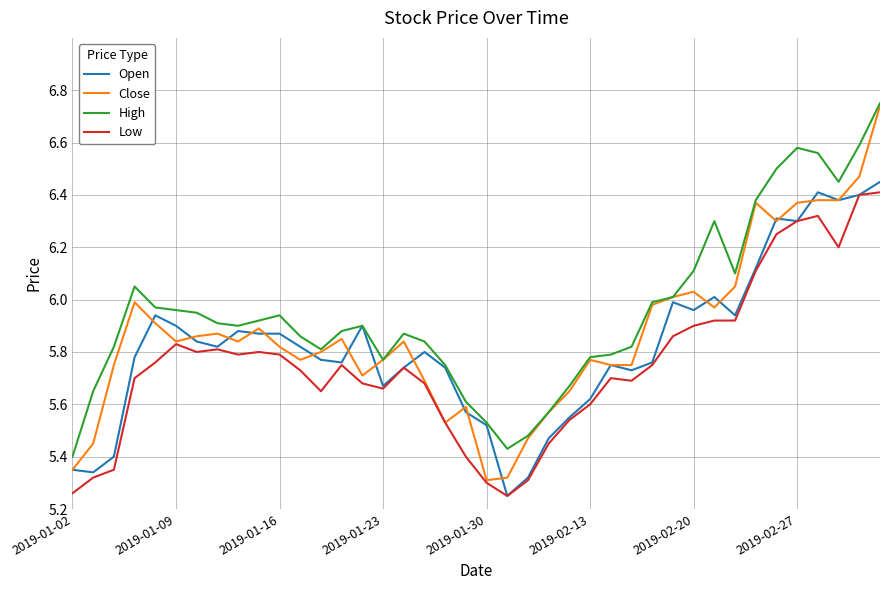

What is the difference between the maximum and second lowest values in the Open series?

1.1